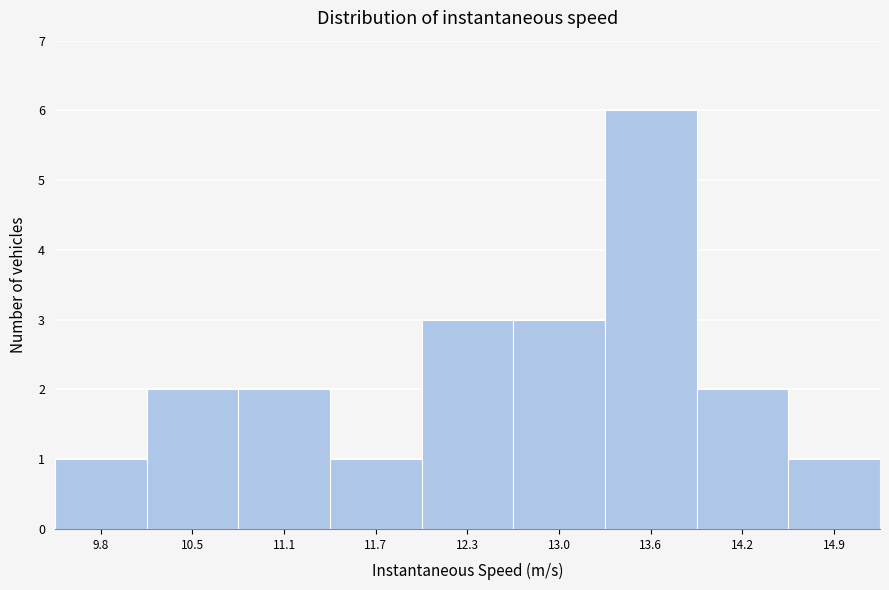

Over which range of the x-axis is the bar tallest?

13.3 to 13.9